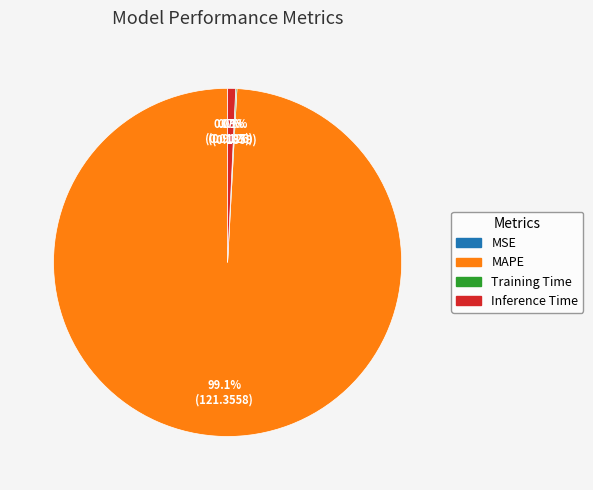

Combined, what portion of the pie is Inference Time and MAPE?

99.9%